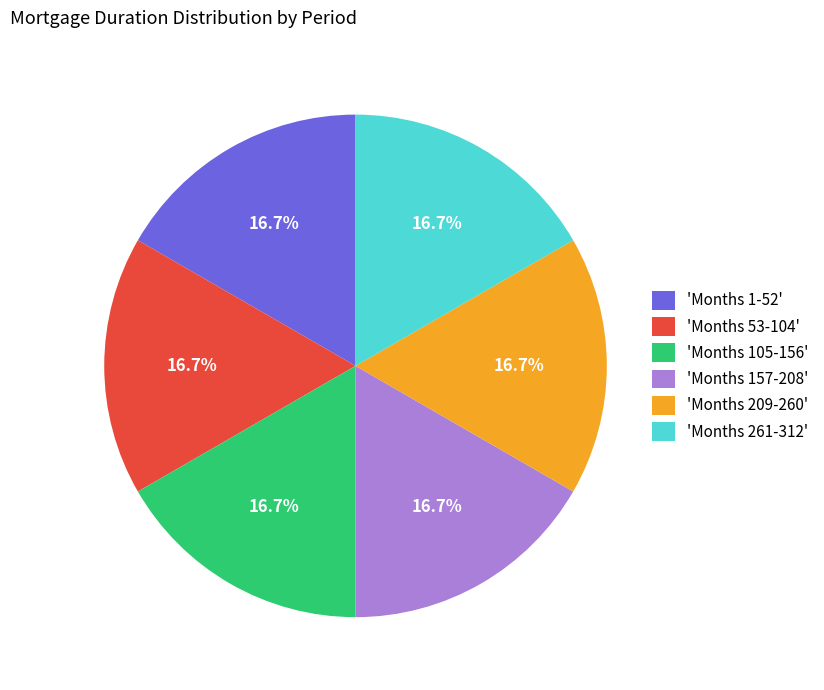

Count the number of slices in the pie.

6